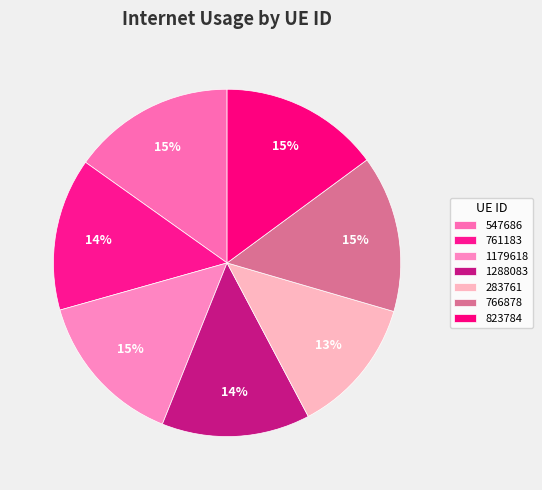

How many slices are in this pie chart?

7